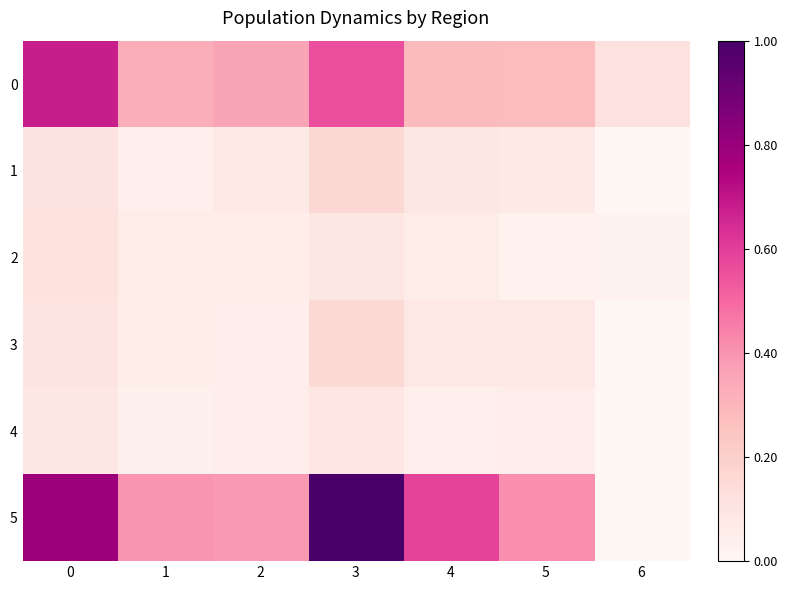

Reading right to left, transcribe all the data shown in this chart.

0: 6=36	5=85	4=86	3=171	2=108	1=99	0=207
1: 6=-16	5=23	4=26	3=49	2=21	1=12	0=33
2: 6=8	5=9	4=18	3=27	2=17	1=18	0=35
3: 6=-17	5=24	4=24	3=48	2=16	1=15	0=31
4: 6=-2	5=16	4=12	3=28	2=16	1=10	0=26
5: 6=-64	5=126	4=179	3=305	2=119	1=122	0=241